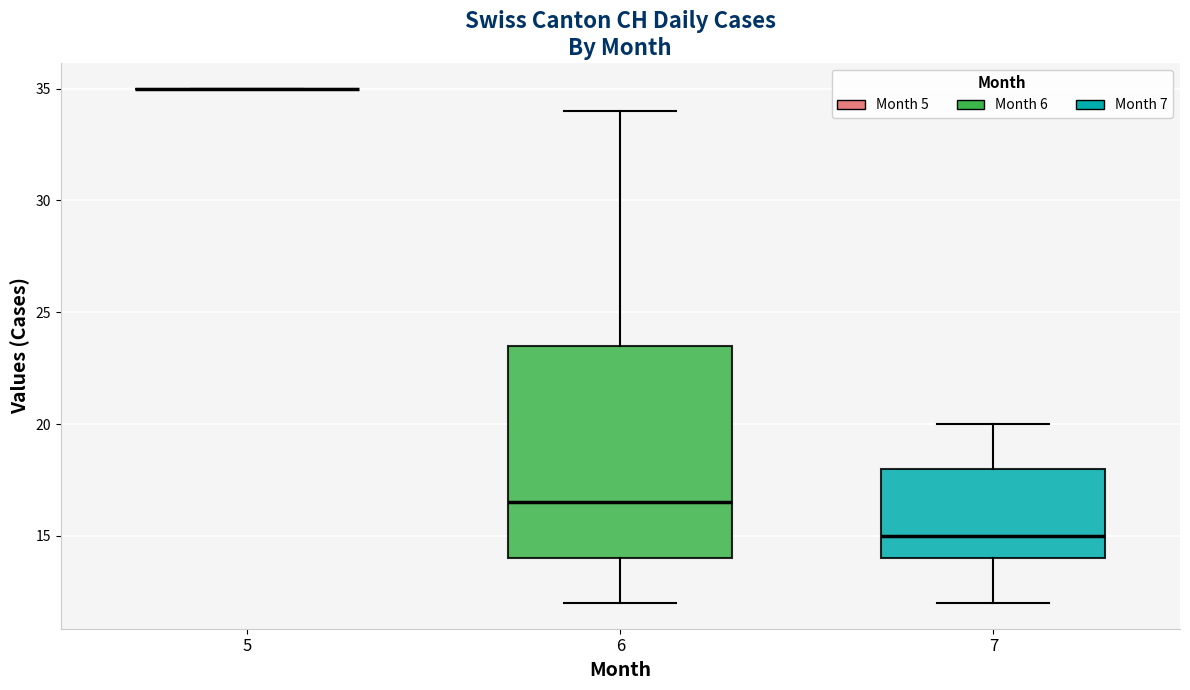

Reading left to right, transcribe this box plot: for each box, give where its median line is, the range the box spans, and where its two whiskers end, as read against the y-axis. The values are not printed on the chart, so give them approximately, as read against the axis.

5: box collapsed to a line at 35.0, whiskers 35.0 to 35.0
6: median 16.5, box 14.0 to 23.5, whiskers 12.0 to 34.0
7: median 15.0, box 14.0 to 18.0, whiskers 12.0 to 20.0